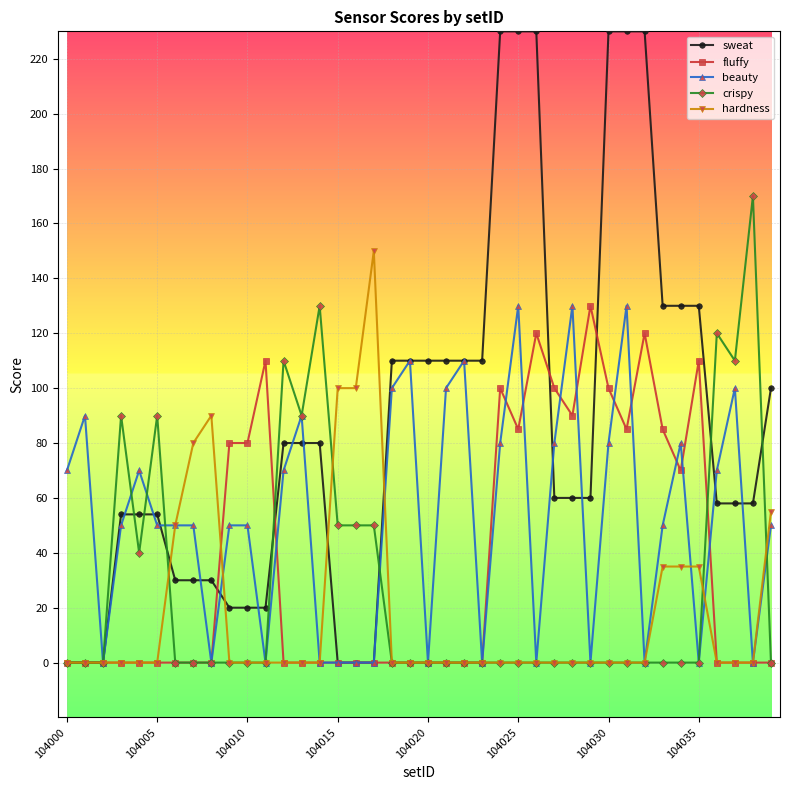

At how many categories does at least one series exceed 113?

15